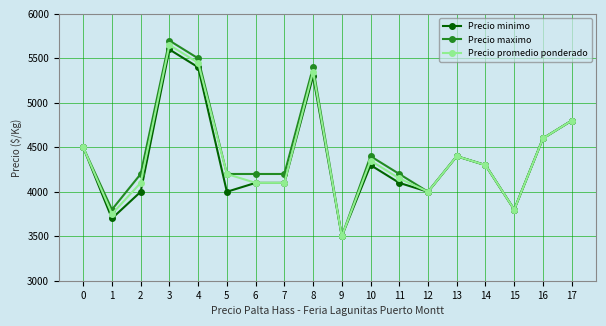

At which category is the sum across all series the highest?

3